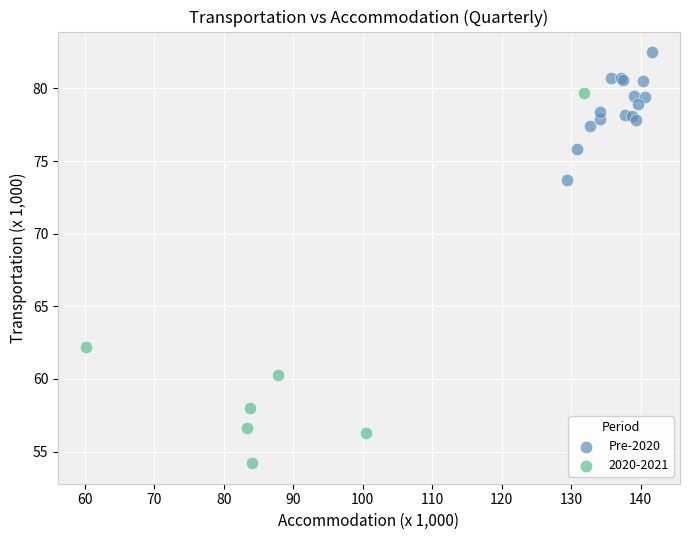

Which series has the largest Y range (max minus min)?

2020-2021